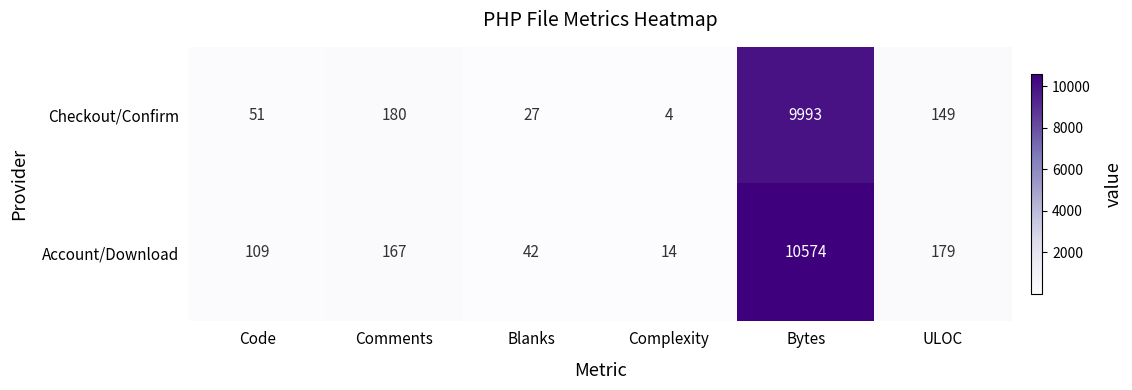

Which series has the largest total across all categories?

Account/Download